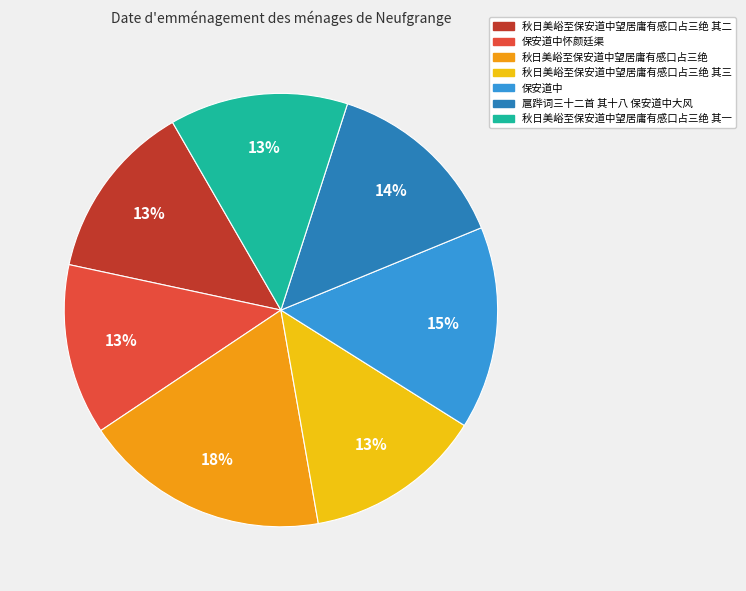

What is the largest slice in the pie chart?

秋日美峪至保安道中望居庸有感口占三绝